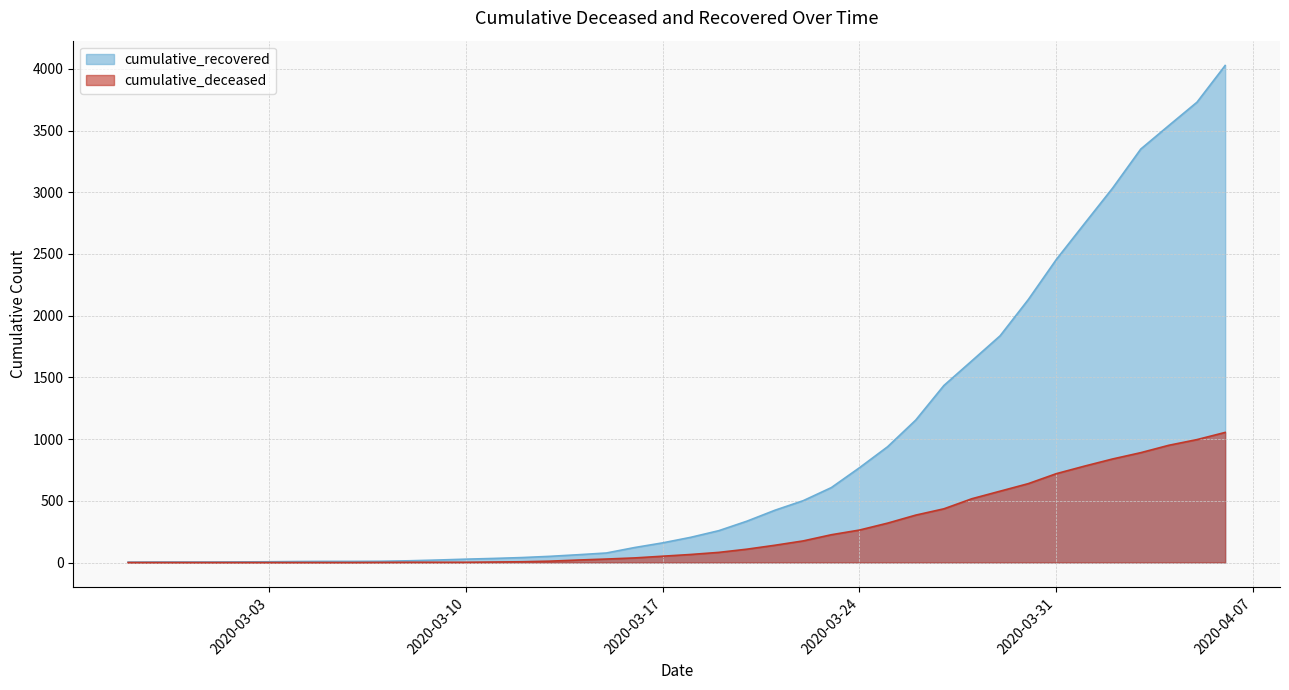

Is it true that cumulative_deceased equals 1648 at 2020-04-04?

False